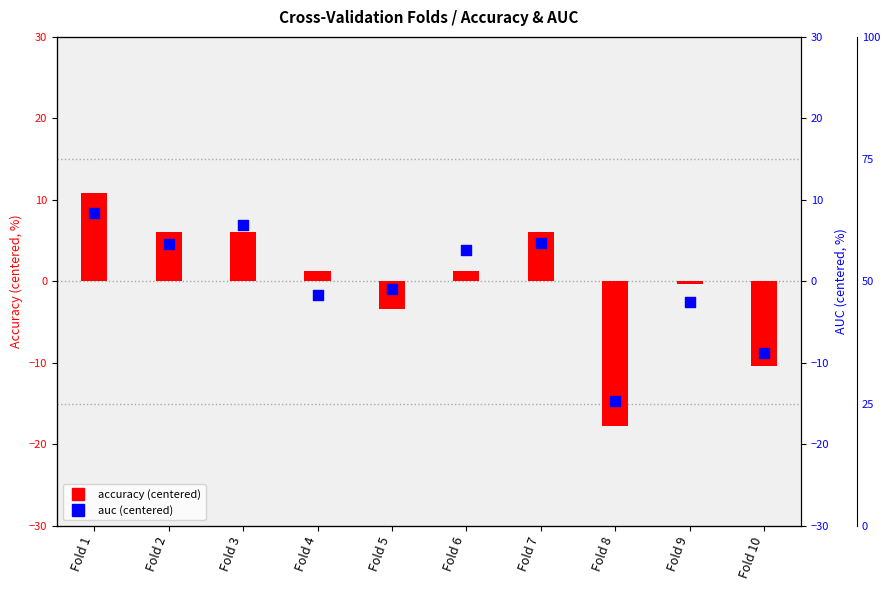

What is the total value across all series at Fold 6?

5.2